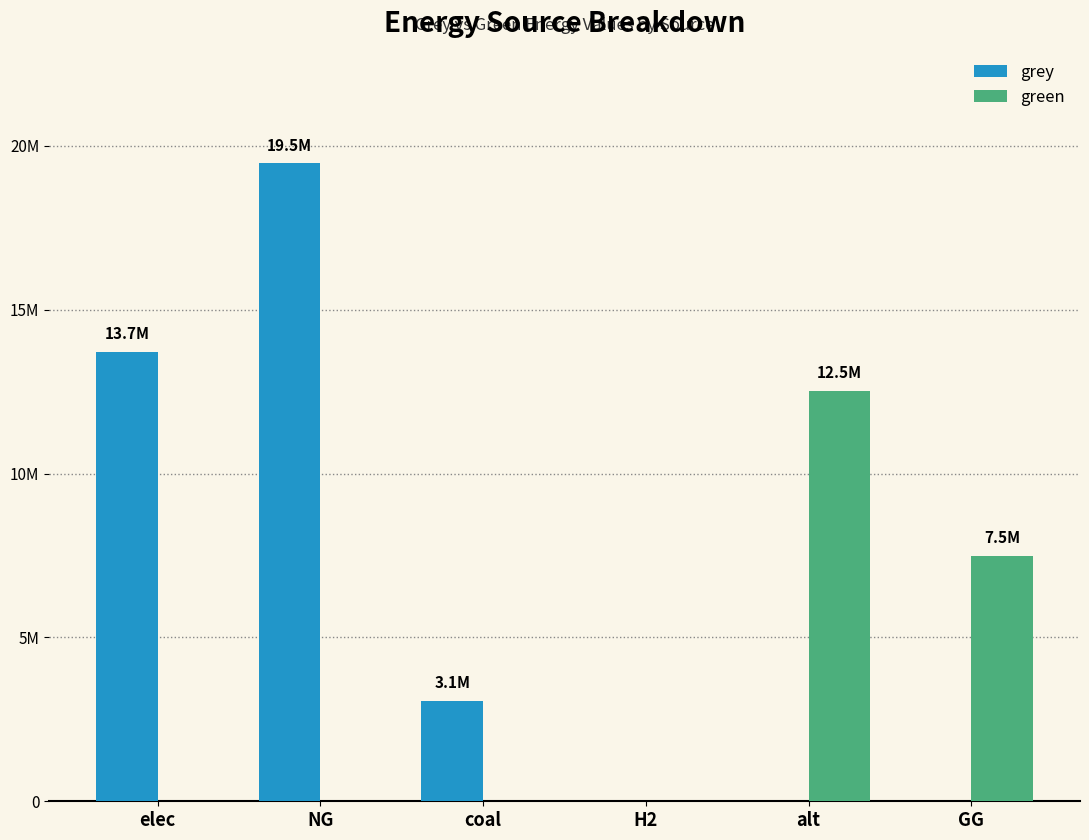

What are all the series names shown in the legend?

grey, green